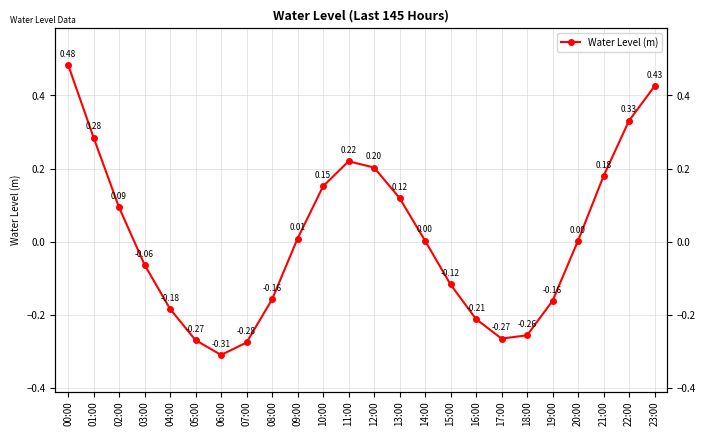

Rank the categories by value from lowest to highest.

06:00, 07:00, 05:00, 17:00, 18:00, 16:00, 04:00, 19:00, 08:00, 15:00, 03:00, 20:00, 14:00, 09:00, 02:00, 13:00, 10:00, 21:00, 12:00, 11:00, 01:00, 22:00, 23:00, 00:00